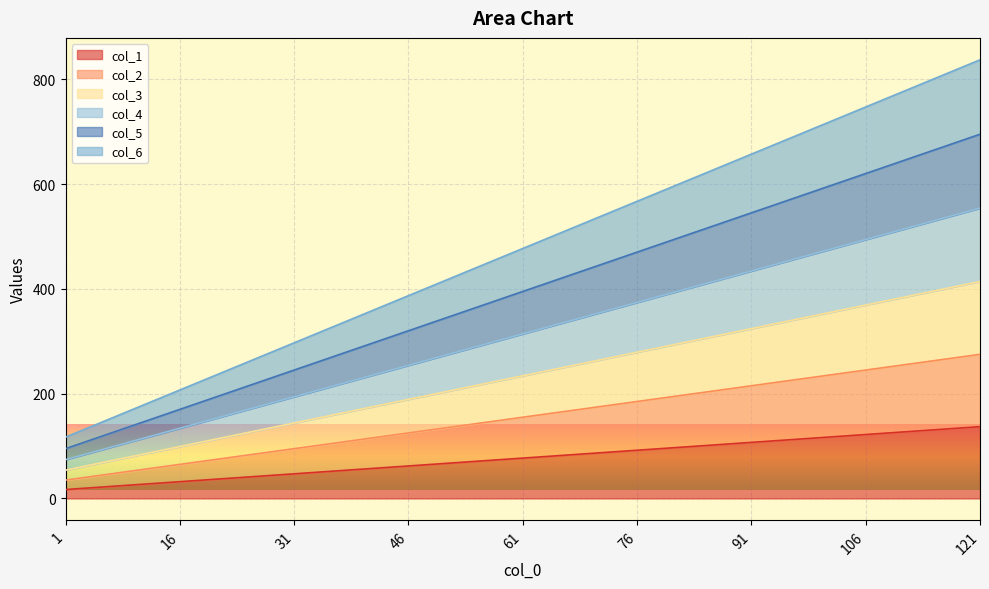

What are all the series names shown in the legend?

col_1, col_2, col_3, col_4, col_5, col_6